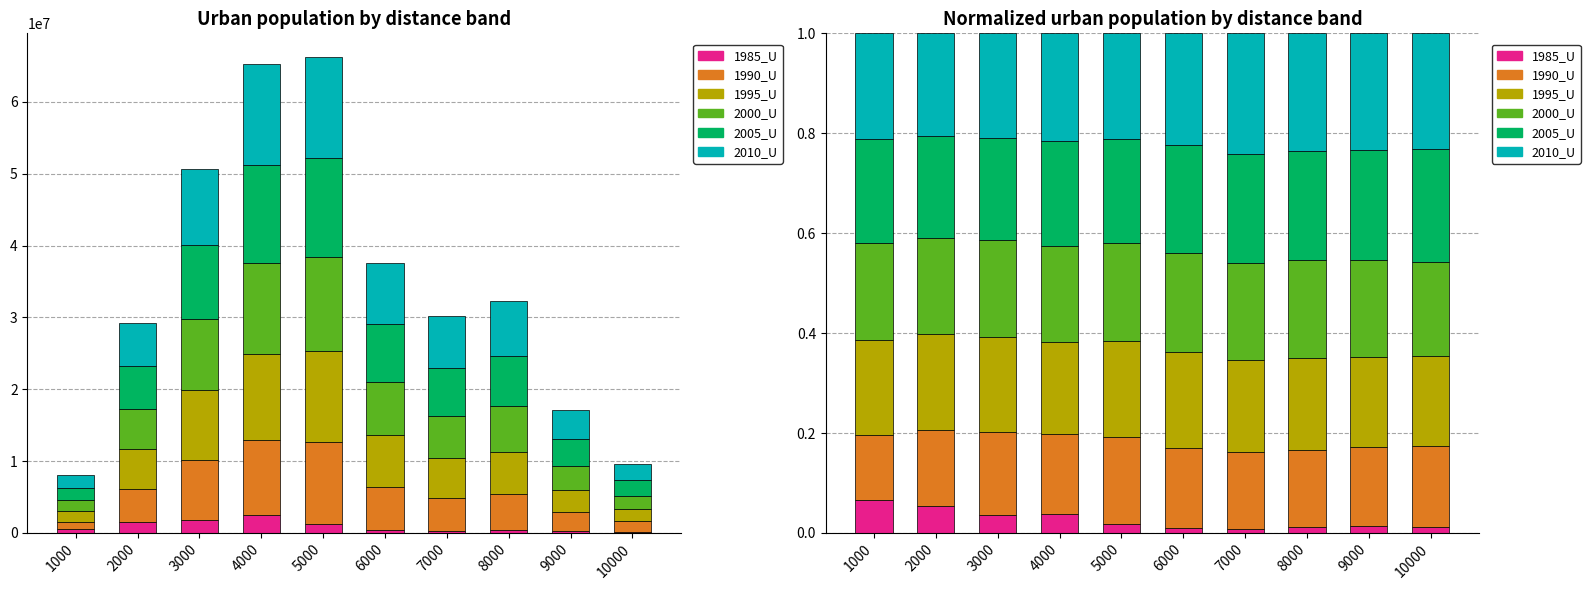

At how many categories does at least one series exceed 0?

10